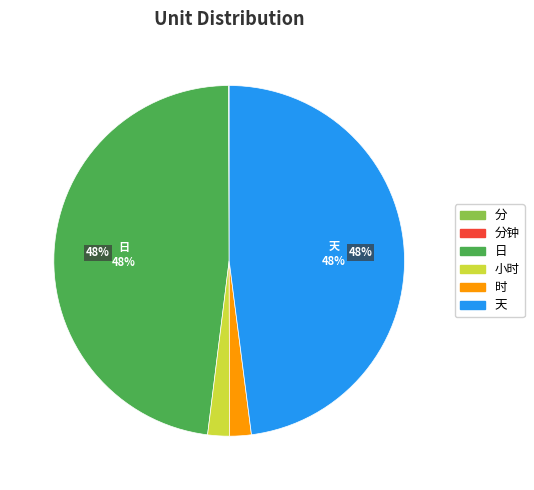

To the nearest percent, what is the average slice percentage?

17%